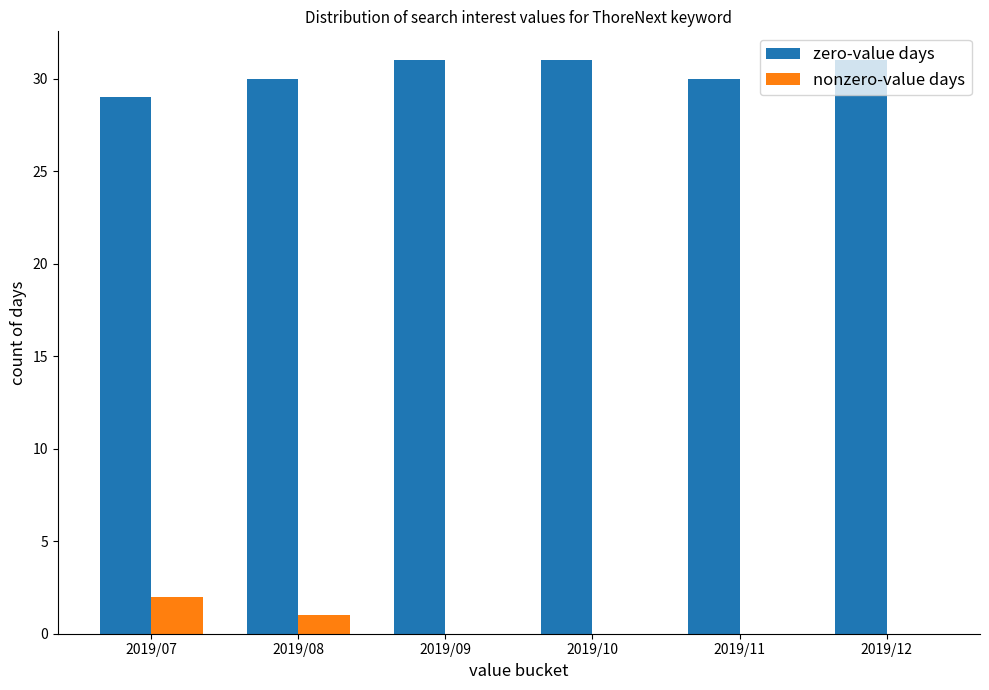

What is the total value across all series at 2019/11?

30